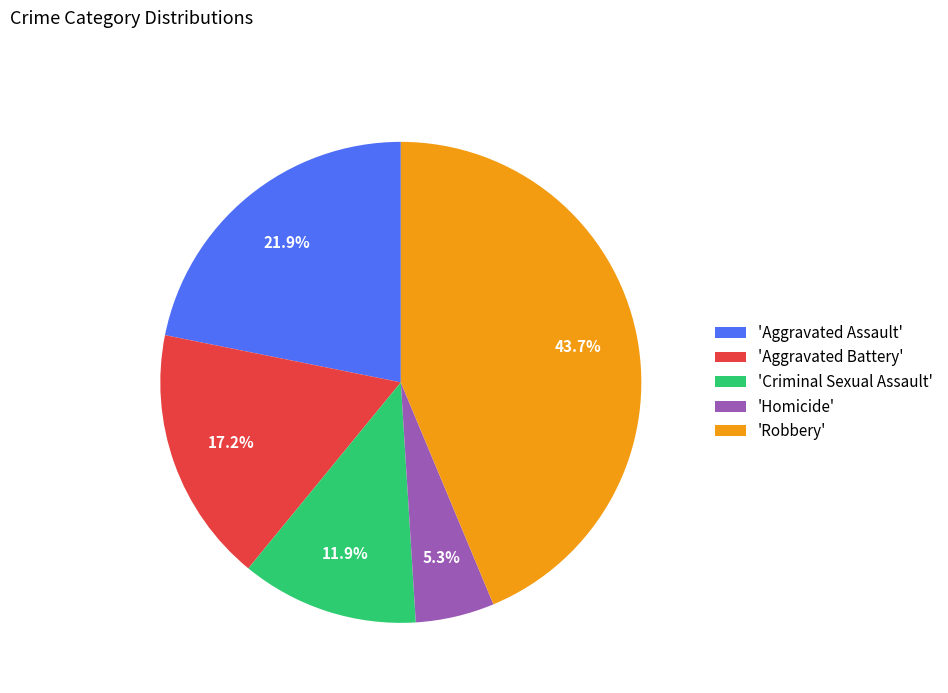

Between 'Aggravated Battery' and 'Robbery', which is larger?

'Robbery'